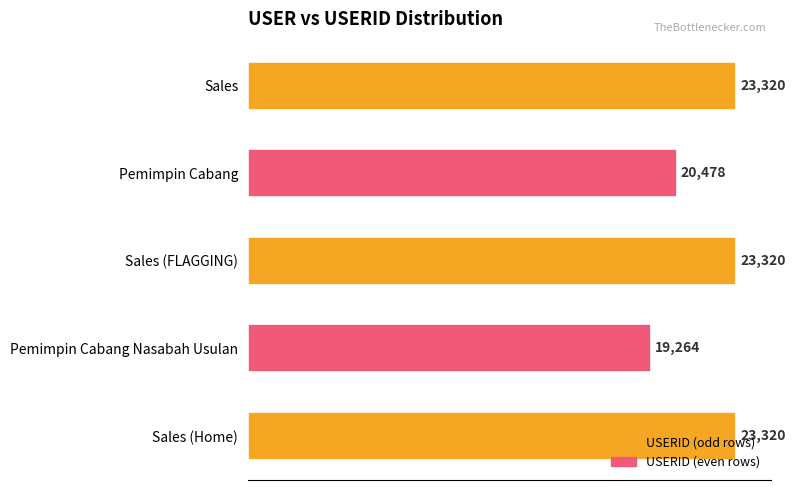

What is the ratio of the value at Sales (Home) to the value at Sales (FLAGGING)?

1.0